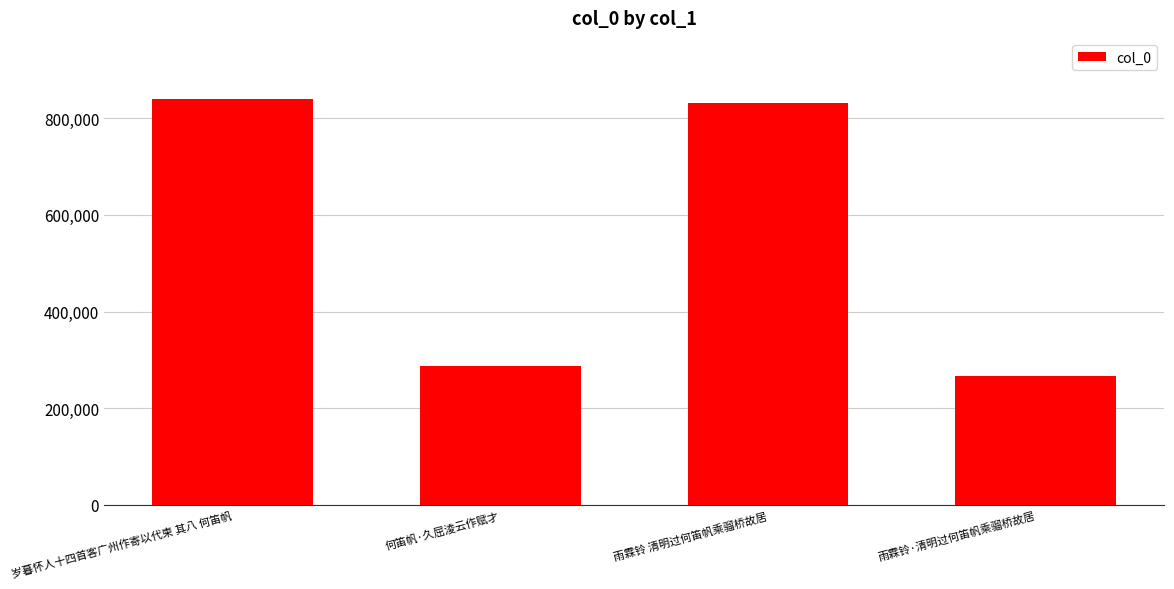

What is the sum of all values?

2227376